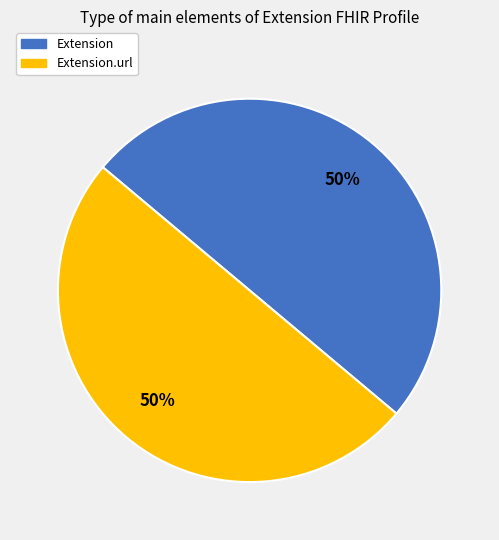

To the nearest percent, what is the difference between the largest and smallest slice percentages?

0%